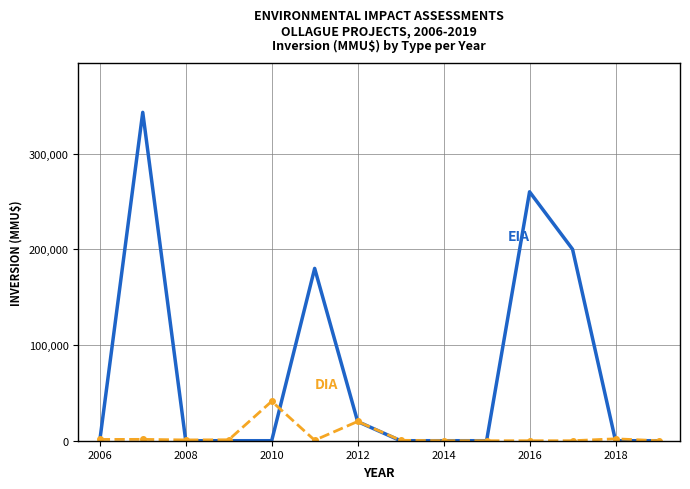

What is the maximum value shown in the chart?

343000.0